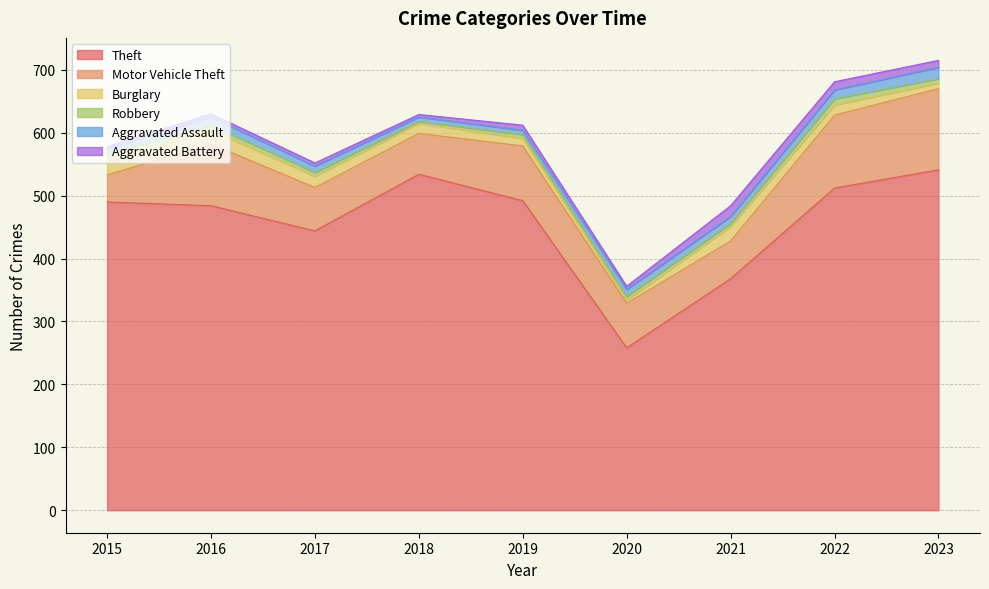

Where does the Motor Vehicle Theft series first go above 71?

2016